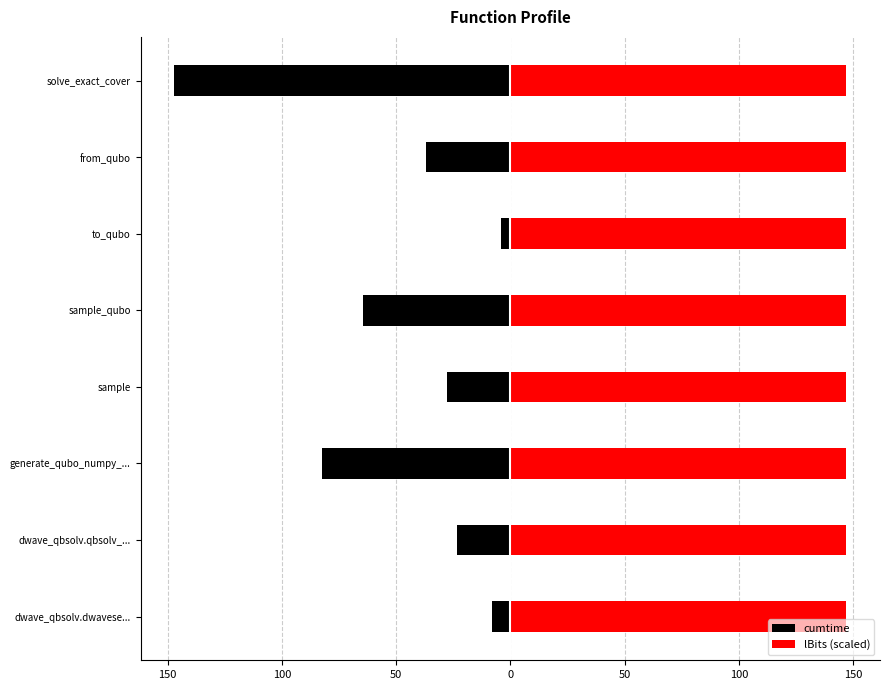

What is the spread (max minus min) of values at 100?

82.8